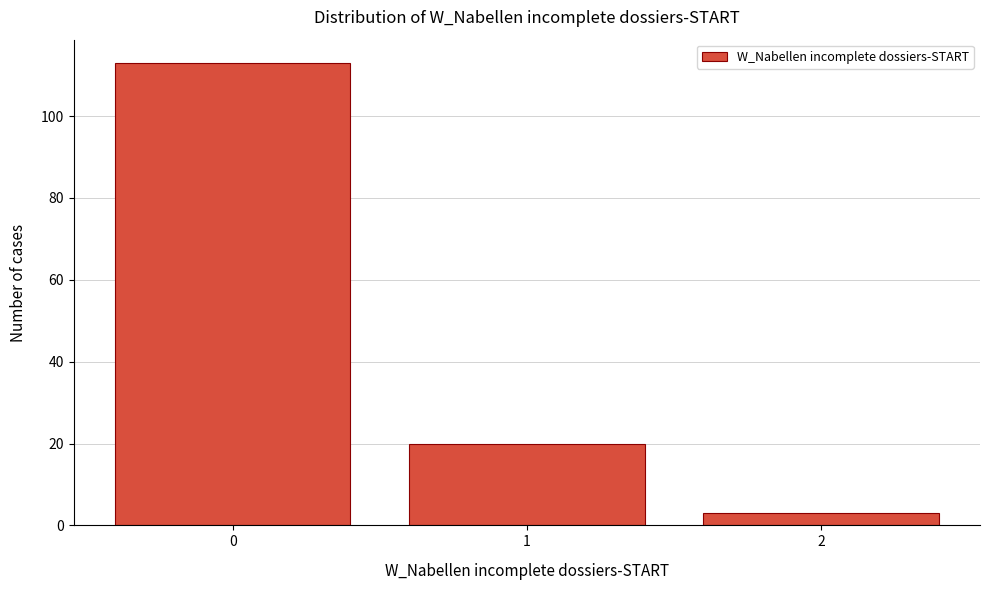

Reading left to right, extract all data points from this chart.

113	20	3